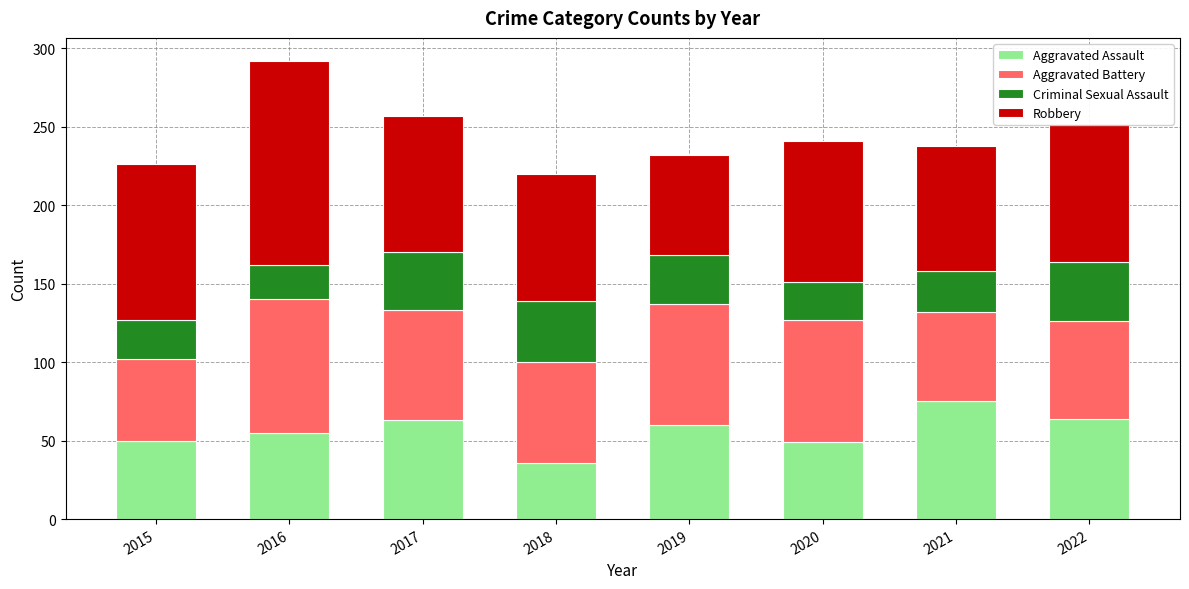

At which category is the sum across all series the highest?

2016